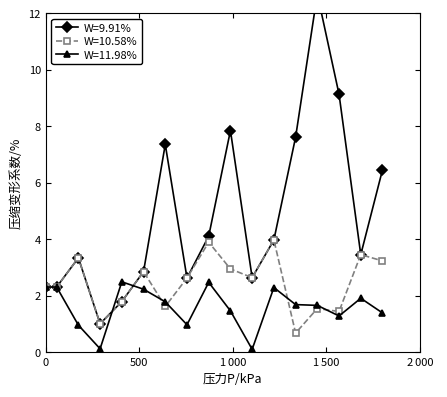

What is the highest value of the W=11.98% series?

2.5